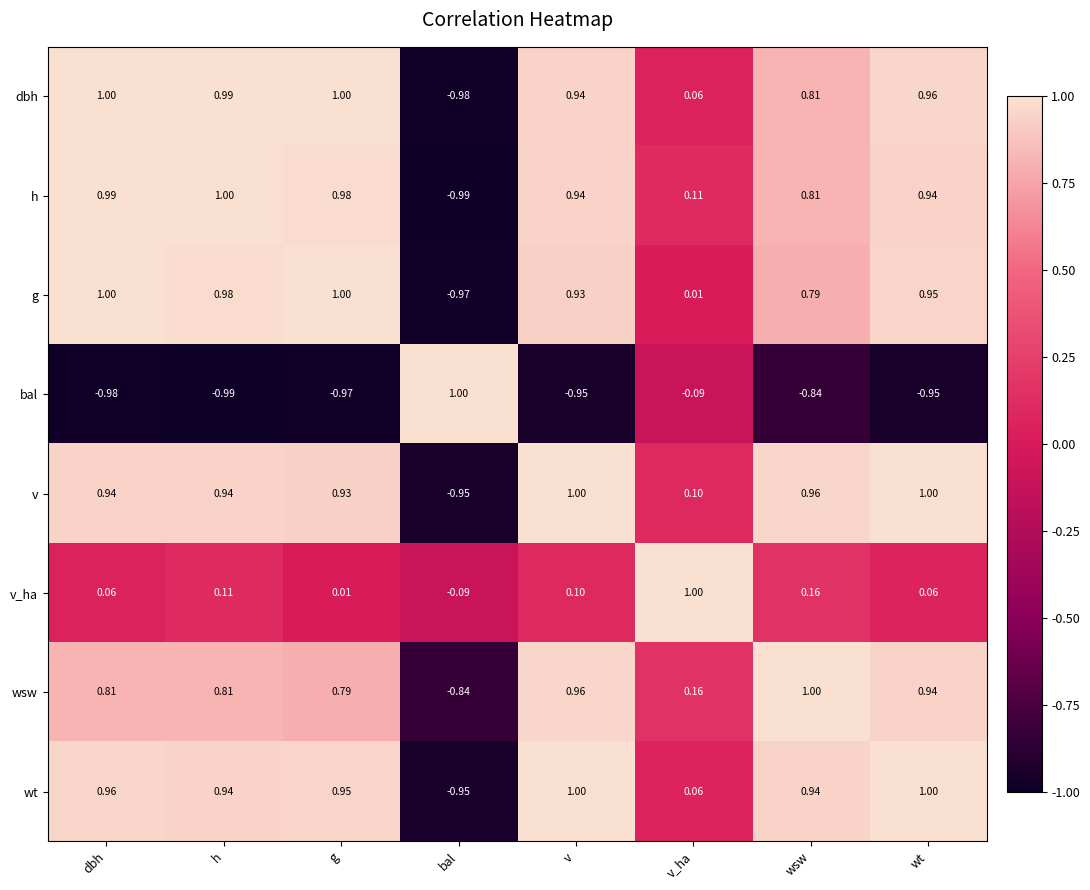

Between g and bal, which series saw the biggest shift?

dbh